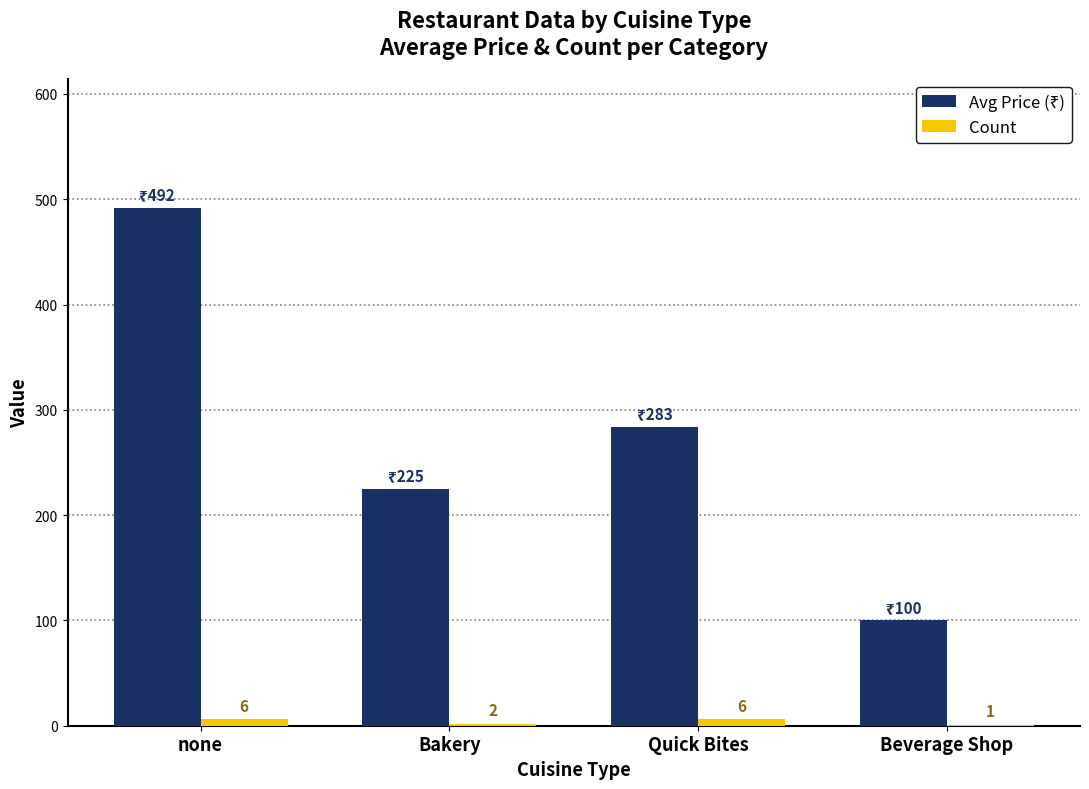

What is the total value across all series at Bakery?

227.0